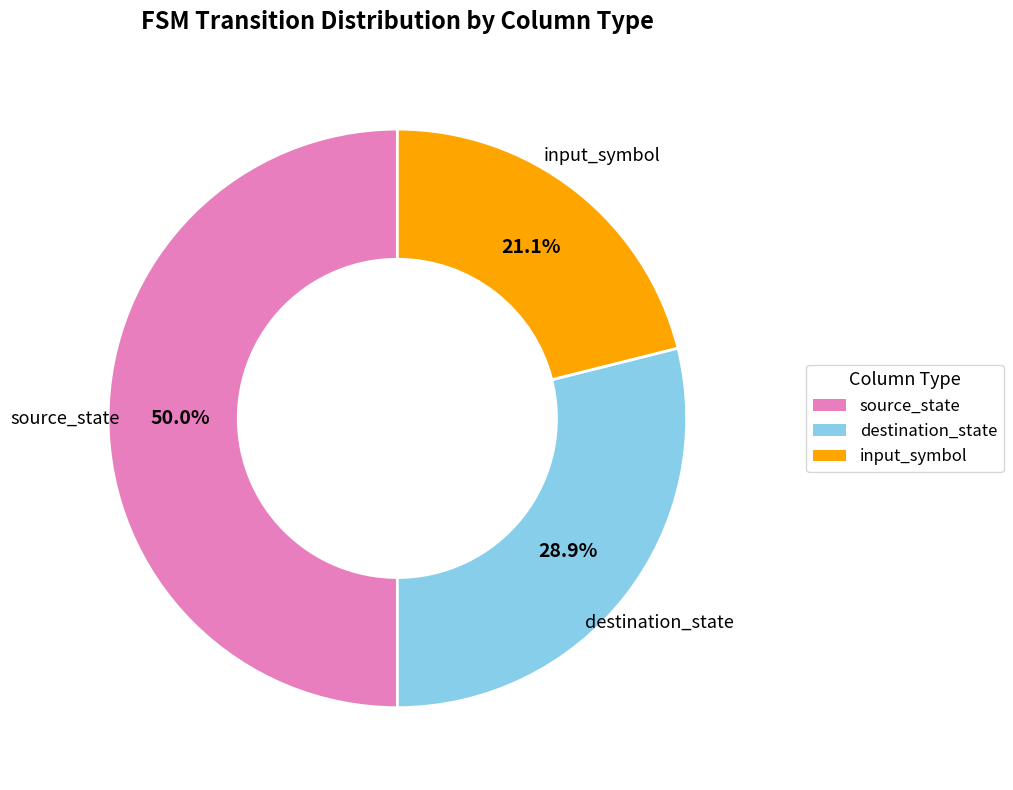

Does input_symbol represent more than half of the total?

No